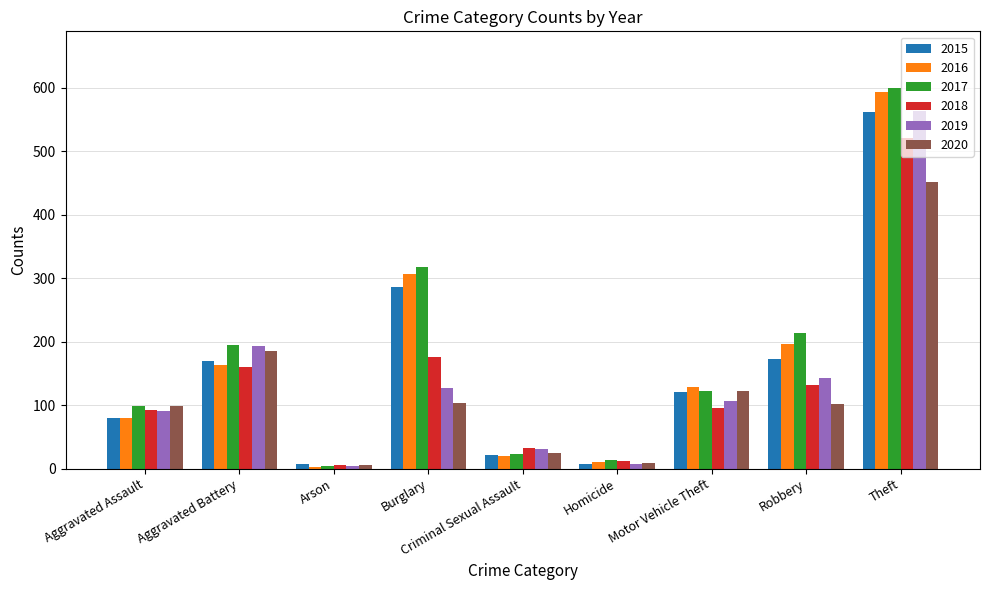

The value of 2016 at Aggravated Battery is 164. True or false?

True